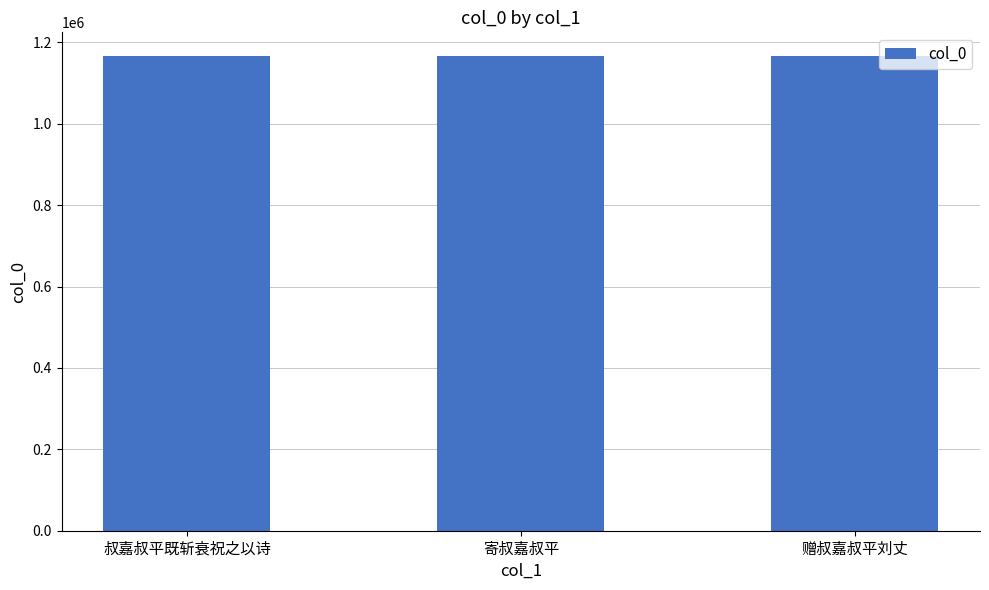

Does the chart contain stacked bars?

No